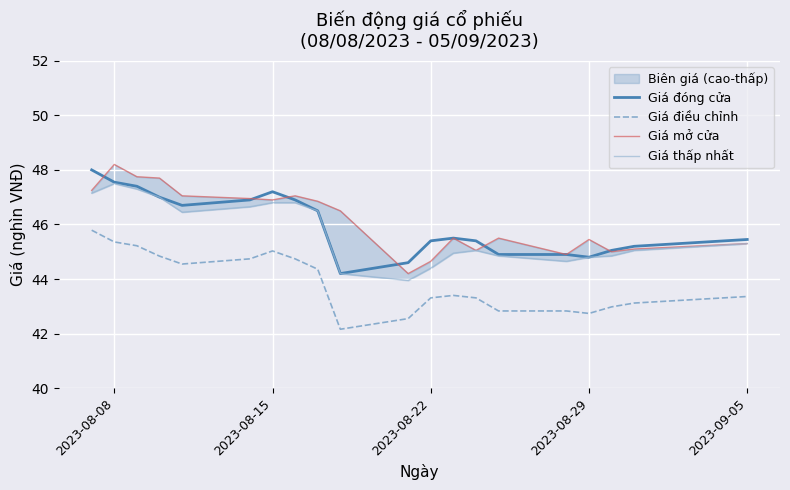

What is the difference between the maximum and minimum values in the Giá thấp nhất series?

3.5